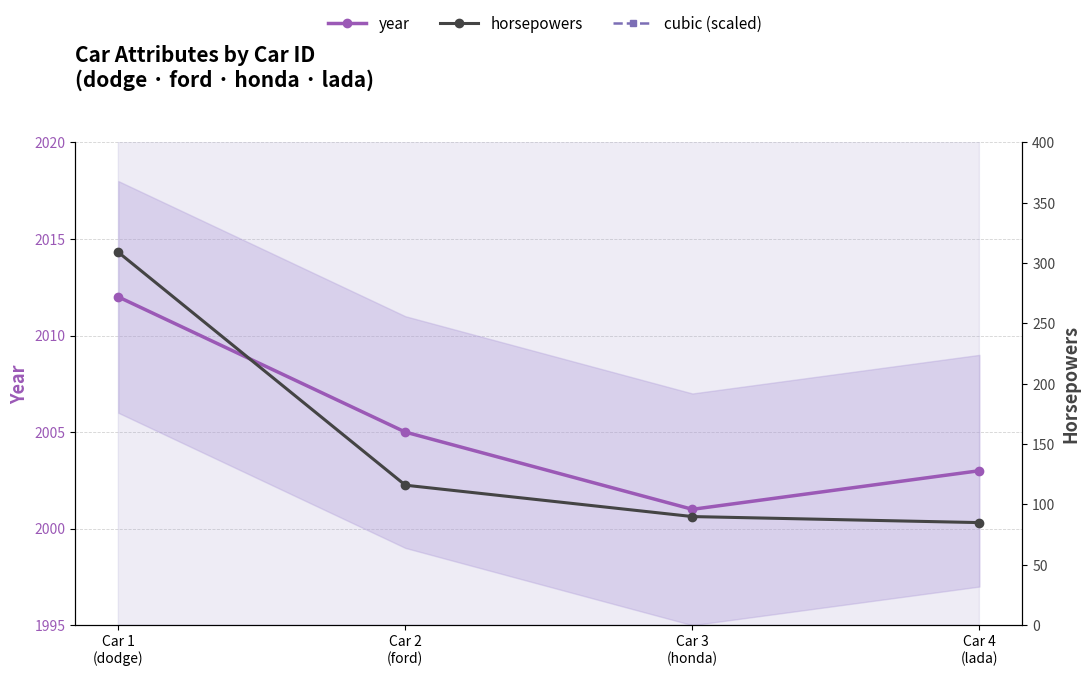

True or false: horsepowers and cubic (×100+1900) intersect in this chart.

False